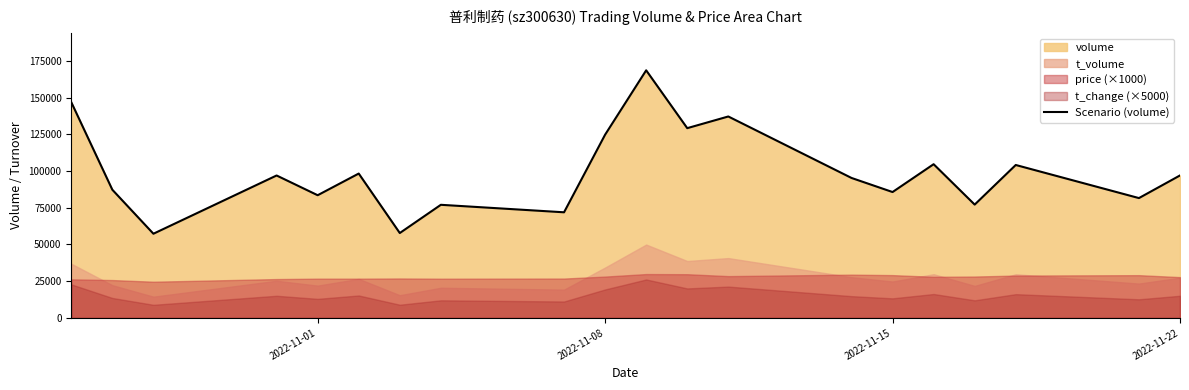

What is the lowest value of the Scenario (volume) series?

57289